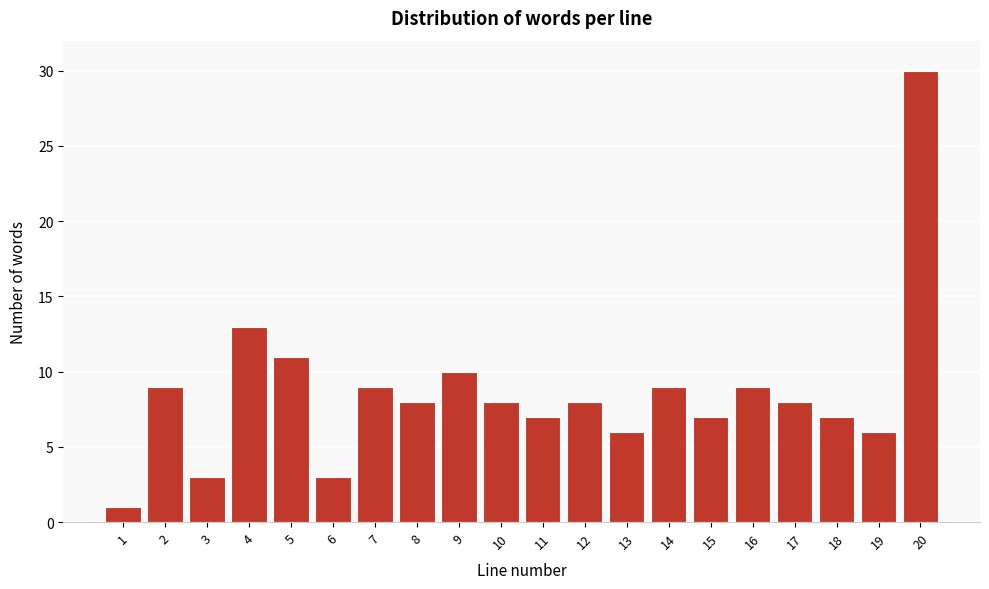

Reading left to right, transcribe all the data shown in this chart.

1=1	2=9	3=3	4=13	5=11	6=3	7=9	8=8	9=10	10=8	11=7	12=8	13=6	14=9	15=7	16=9	17=8	18=7	19=6	20=30